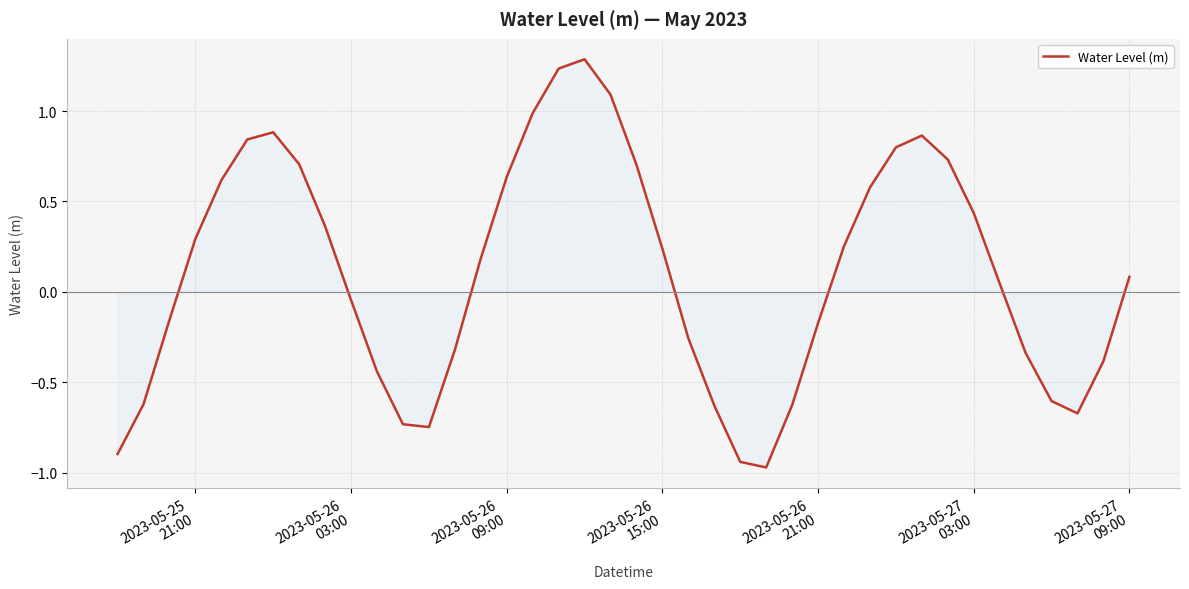

What is the greatest value displayed?

1.3